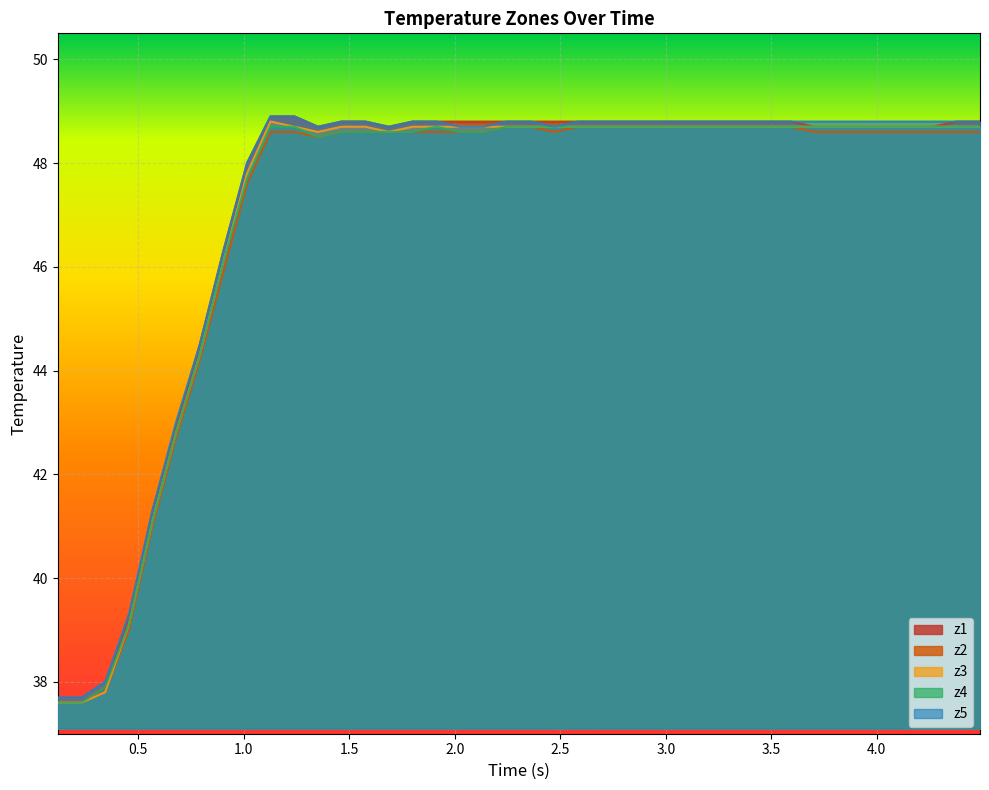

Which series has the widest spread of values?

z1